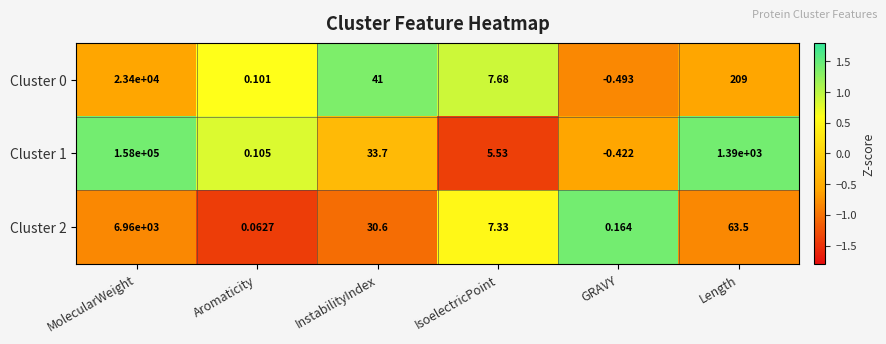

At which category is the sum across all series the highest?

MolecularWeight